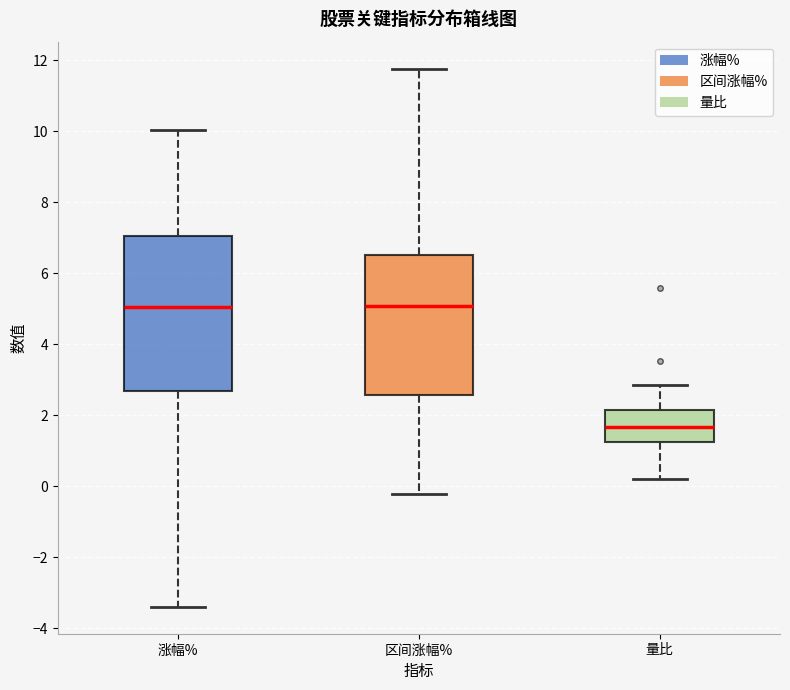

Reading left to right, transcribe this box plot: for each box, give where its median line is, the range the box spans, and where its two whiskers end, as read against the y-axis. The values are not printed on the chart, so give them approximately, as read against the axis.

涨幅%: median 5.0, box 2.6 to 7.0, whiskers -3.4 to 10.0
区间涨幅%: median 5.0, box 2.6 to 6.6, whiskers -0.2 to 11.8
量比: median 1.6, box 1.2 to 2.2, whiskers 0.2 to 2.8